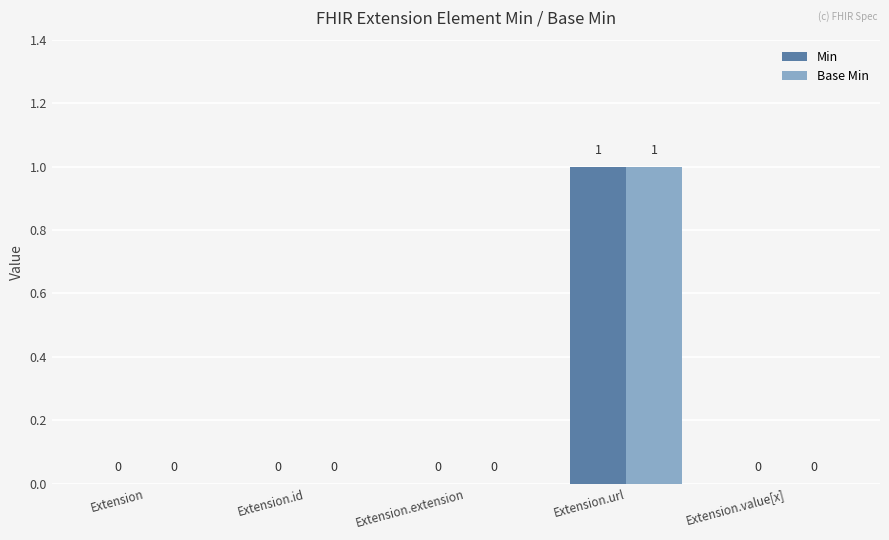

What is the greatest value displayed?

1